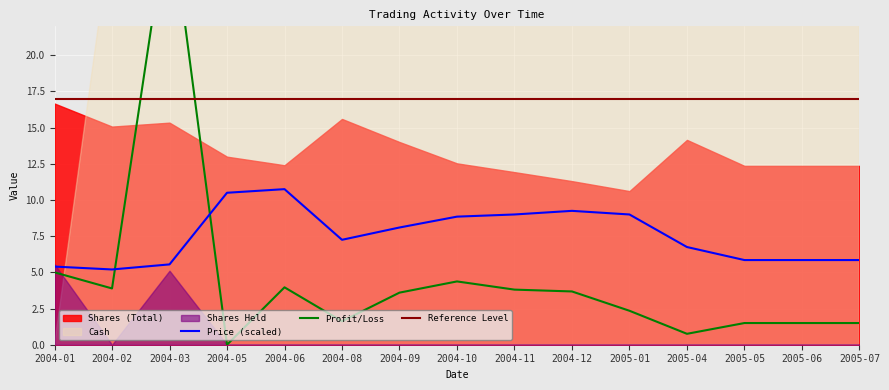

Rank the series by their maximum value, from lowest to highest.

Price (scaled), Reference Level, Profit/Loss